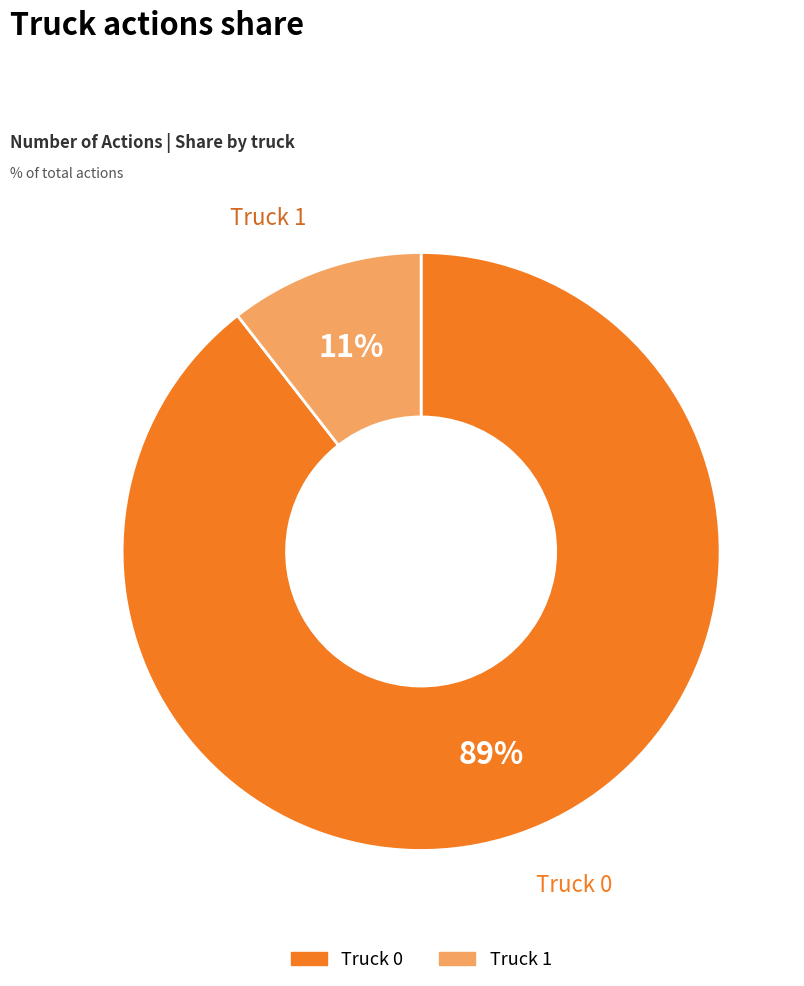

To the nearest percent, what is the combined percentage of Truck 1 and Truck 0?

100%